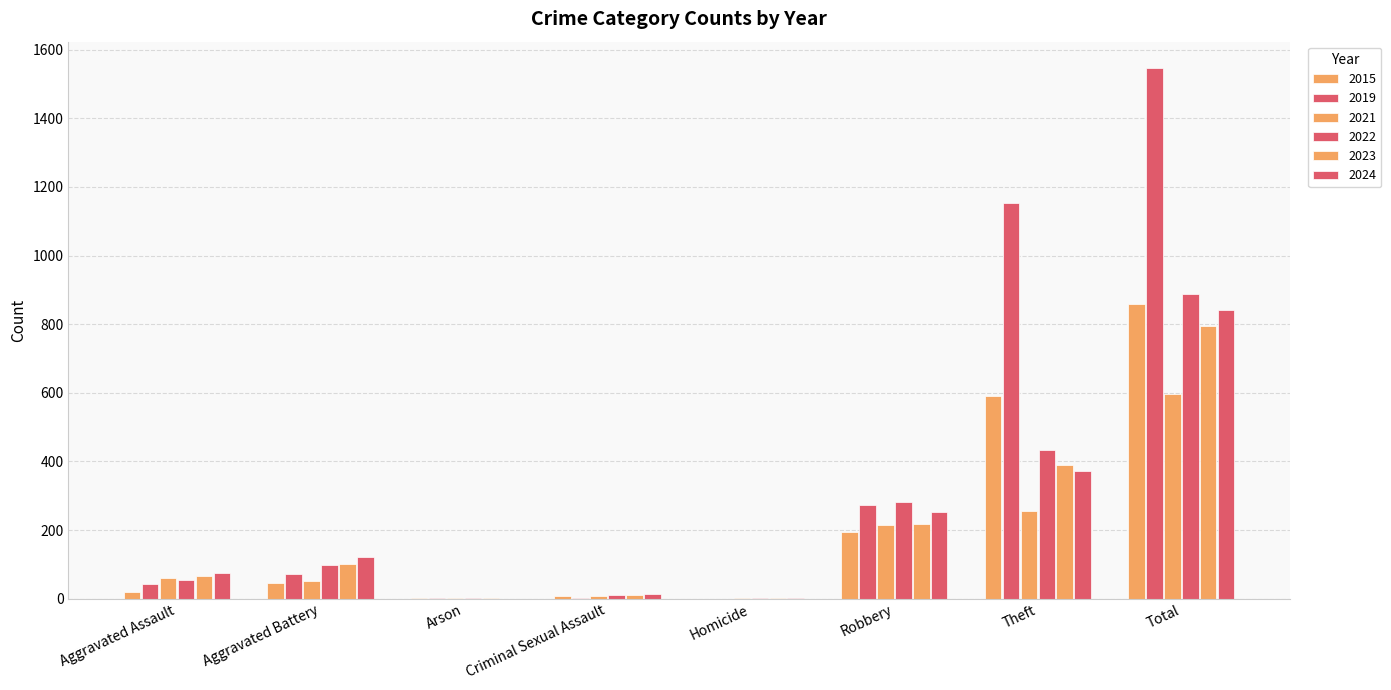

Which category has the highest value in the 2019 series?

Total